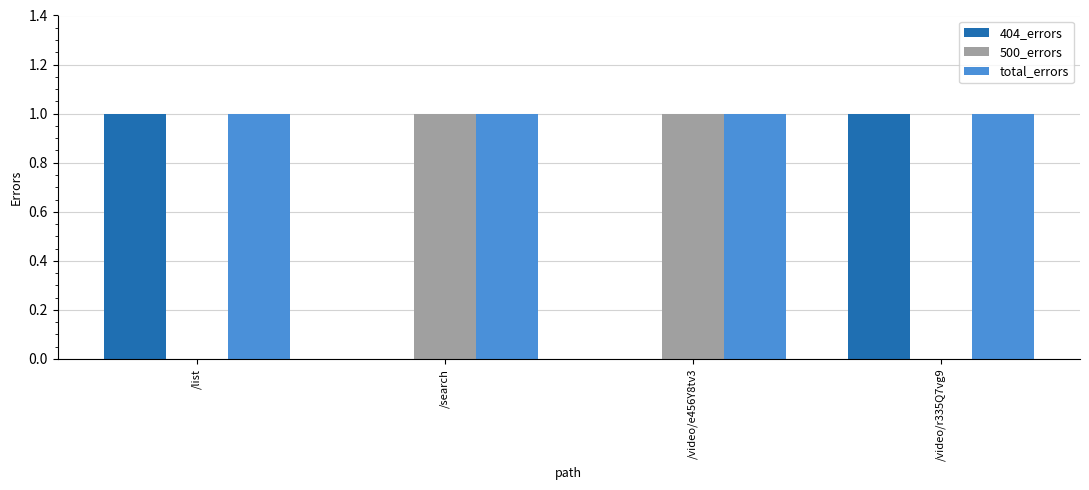

The value of total_errors at /video/r335Q7vg9 is 1. True or false?

True